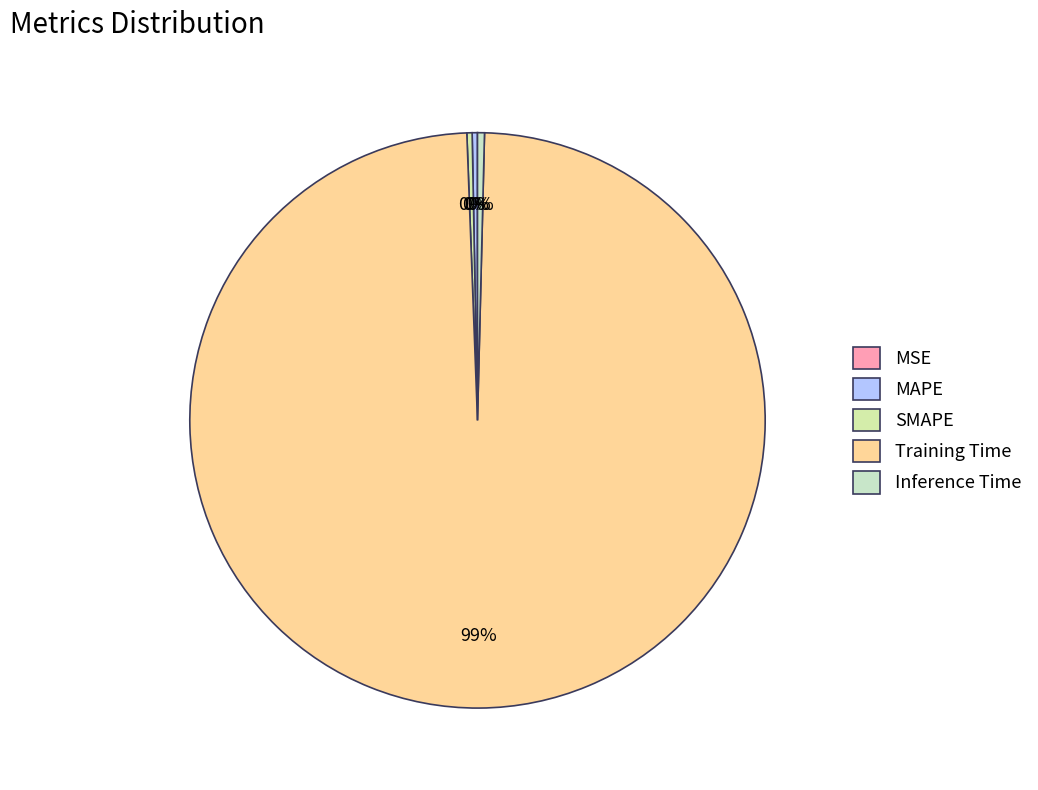

Count the number of slices in the pie.

5